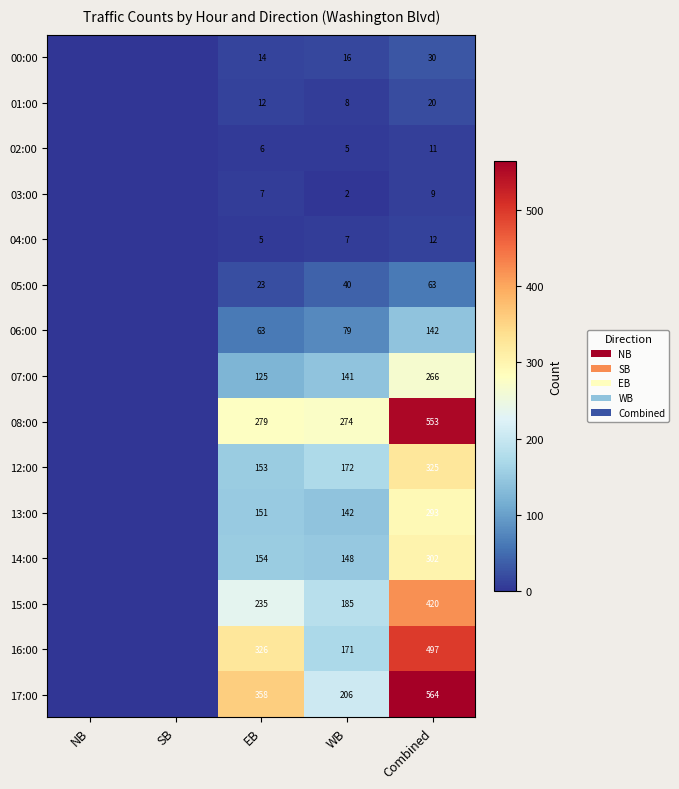

What is the difference between the 04:00 values at Combined and WB?

5